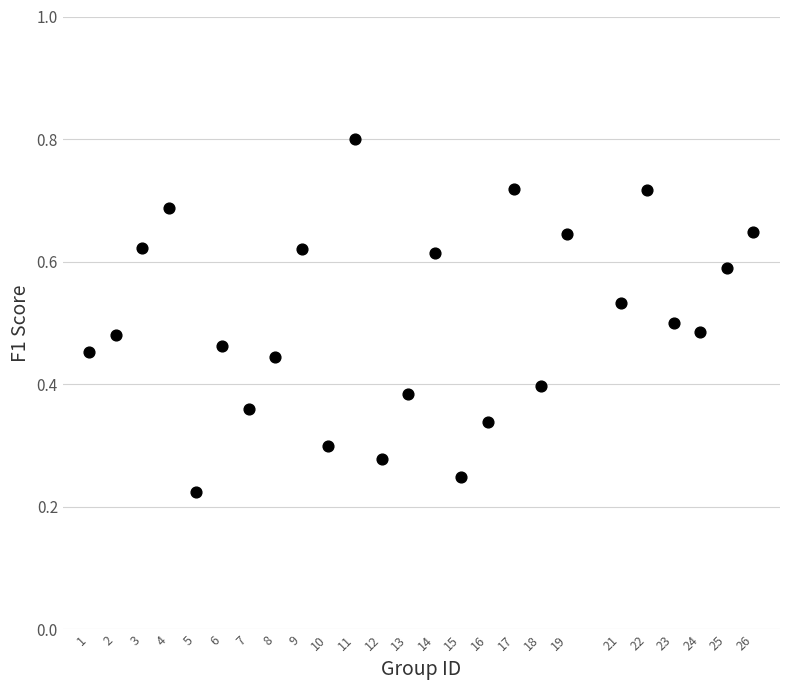

What is the range of X values (max minus min)?

25.0